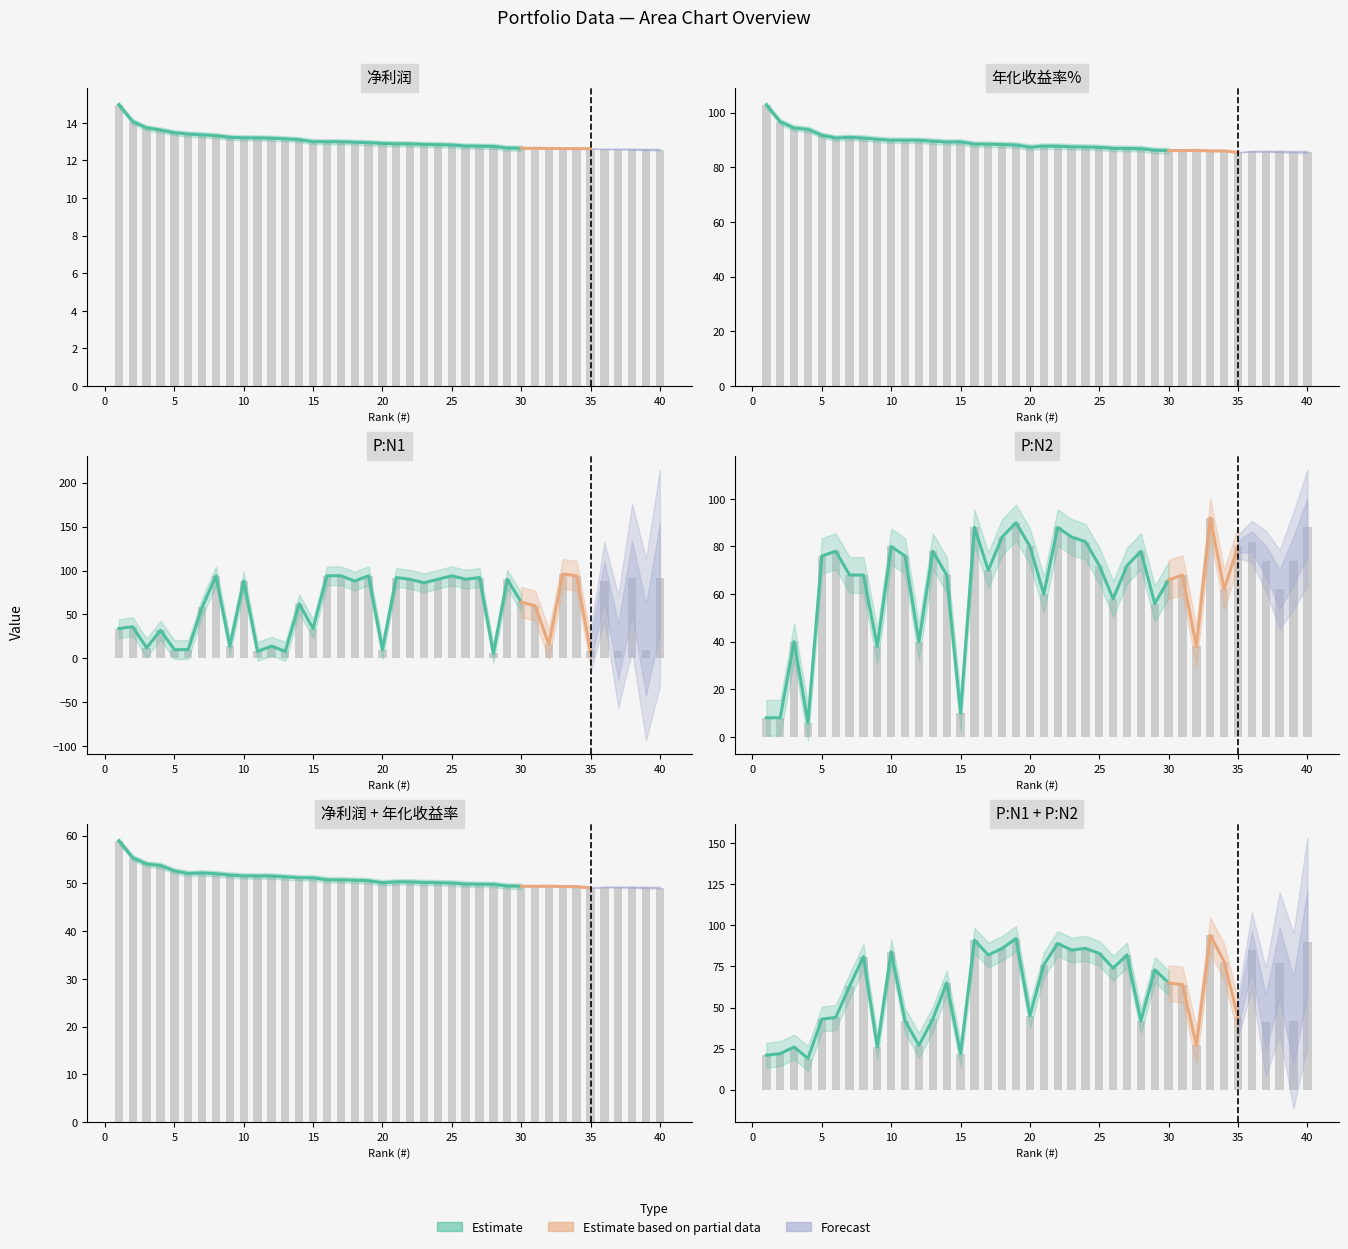

What is the difference between the maximum and minimum values in the 净利润 series?

2.4